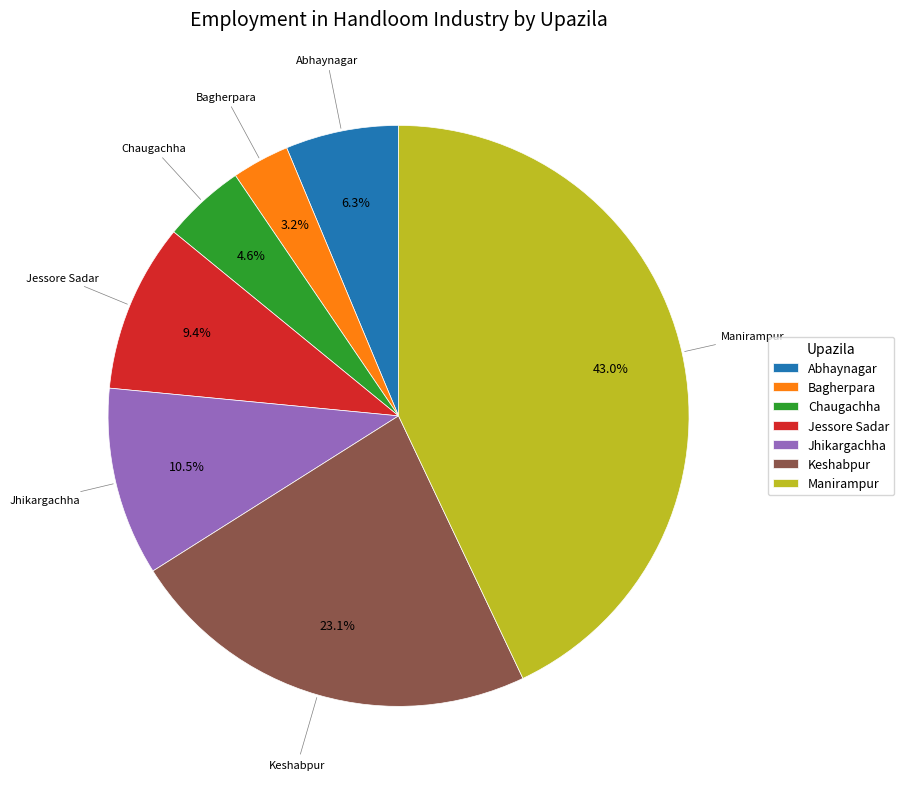

Rank the categories by value from highest to lowest.

Manirampur, Keshabpur, Jhikargachha, Jessore Sadar, Abhaynagar, Chaugachha, Bagherpara